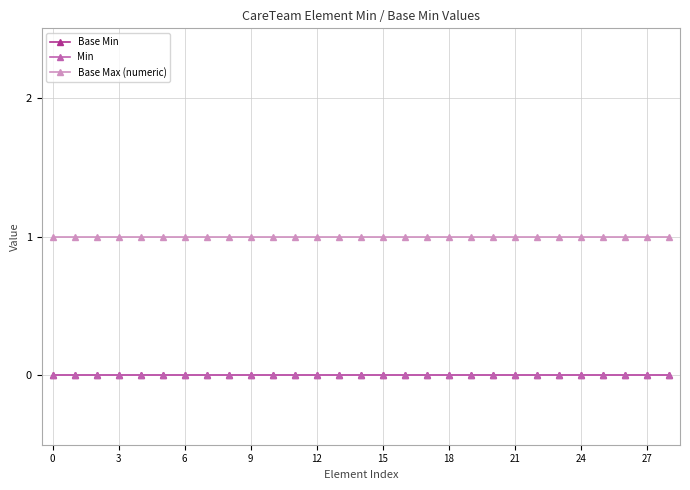

Which series has the widest spread of values?

Base Min